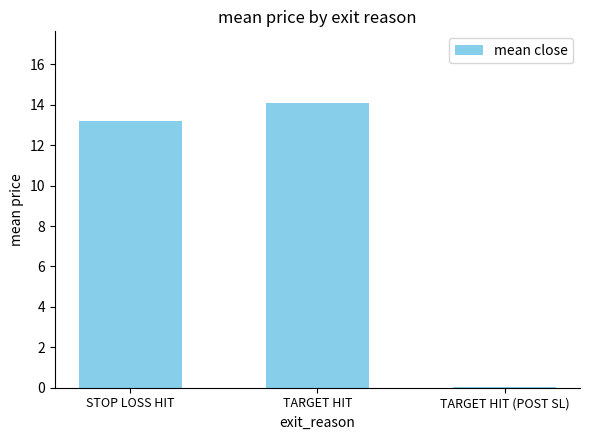

What is the average value?

9.1